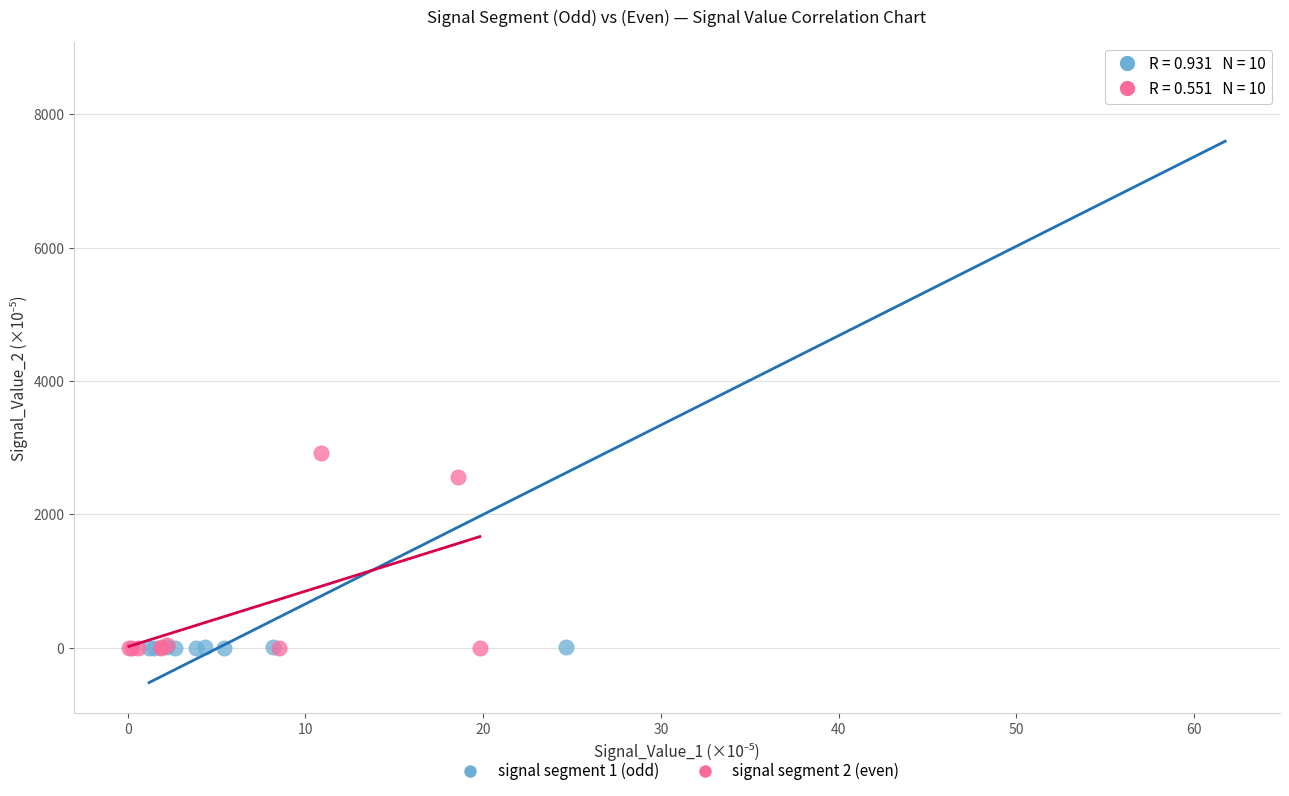

Which series contains the highest Y value?

signal segment 1 (odd)